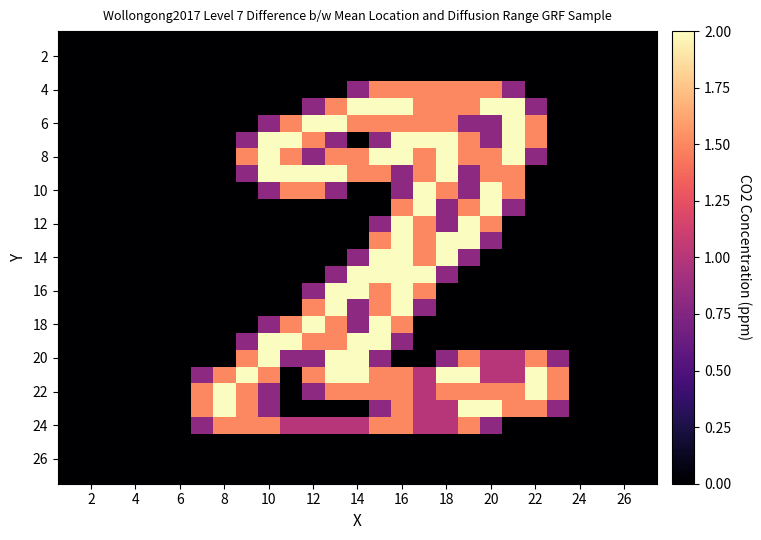

At how many categories does at least one series exceed 1?

17